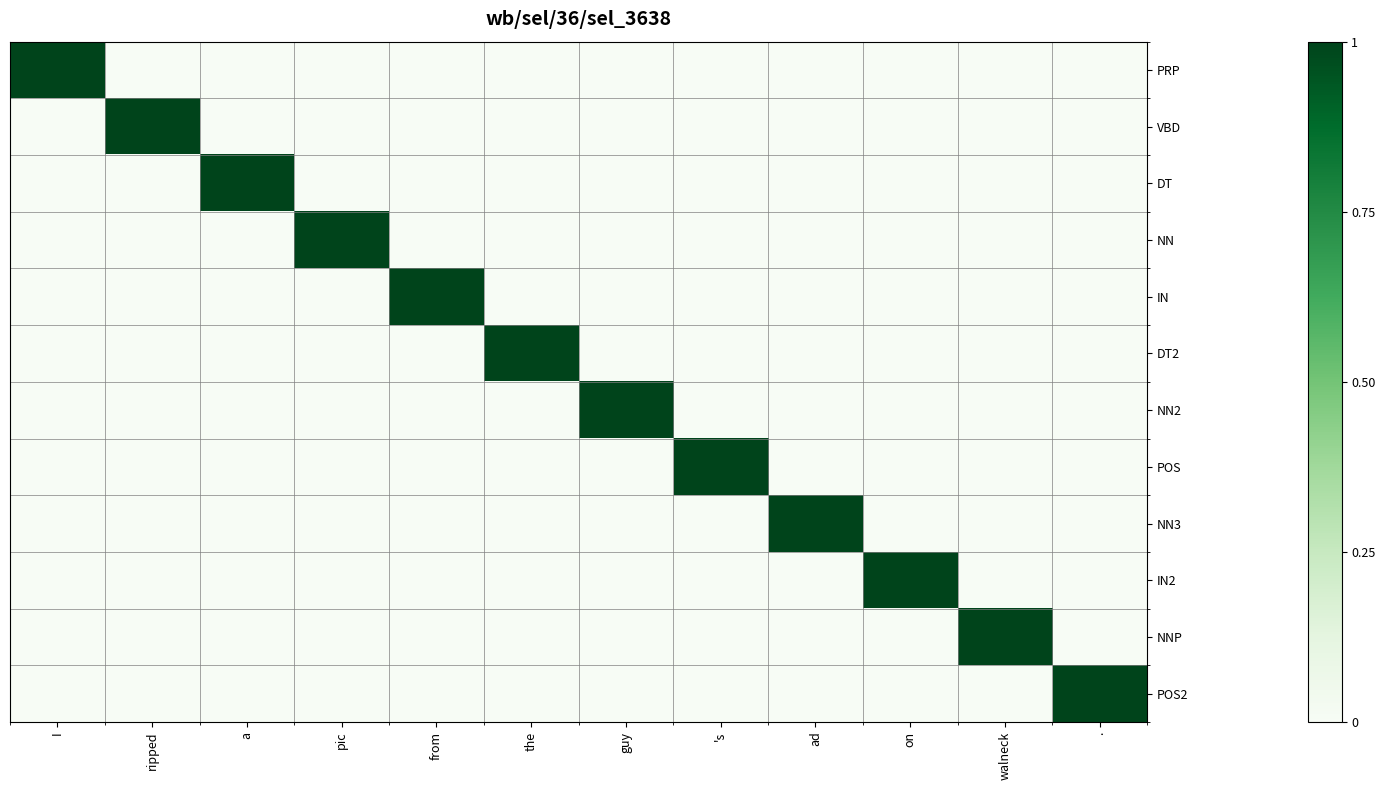

Reading left to right, list all the values displayed in this chart.

PRP: I=1	ripped=0	a=0	pic=0	from=0	the=0	guy=0	's=0	ad=0	on=0	walneck=0	.=0
VBD: I=0	ripped=1	a=0	pic=0	from=0	the=0	guy=0	's=0	ad=0	on=0	walneck=0	.=0
DT: I=0	ripped=0	a=1	pic=0	from=0	the=0	guy=0	's=0	ad=0	on=0	walneck=0	.=0
NN: I=0	ripped=0	a=0	pic=1	from=0	the=0	guy=0	's=0	ad=0	on=0	walneck=0	.=0
IN: I=0	ripped=0	a=0	pic=0	from=1	the=0	guy=0	's=0	ad=0	on=0	walneck=0	.=0
DT2: I=0	ripped=0	a=0	pic=0	from=0	the=1	guy=0	's=0	ad=0	on=0	walneck=0	.=0
NN2: I=0	ripped=0	a=0	pic=0	from=0	the=0	guy=1	's=0	ad=0	on=0	walneck=0	.=0
POS: I=0	ripped=0	a=0	pic=0	from=0	the=0	guy=0	's=1	ad=0	on=0	walneck=0	.=0
NN3: I=0	ripped=0	a=0	pic=0	from=0	the=0	guy=0	's=0	ad=1	on=0	walneck=0	.=0
IN2: I=0	ripped=0	a=0	pic=0	from=0	the=0	guy=0	's=0	ad=0	on=1	walneck=0	.=0
NNP: I=0	ripped=0	a=0	pic=0	from=0	the=0	guy=0	's=0	ad=0	on=0	walneck=1	.=0
POS2: I=0	ripped=0	a=0	pic=0	from=0	the=0	guy=0	's=0	ad=0	on=0	walneck=0	.=1